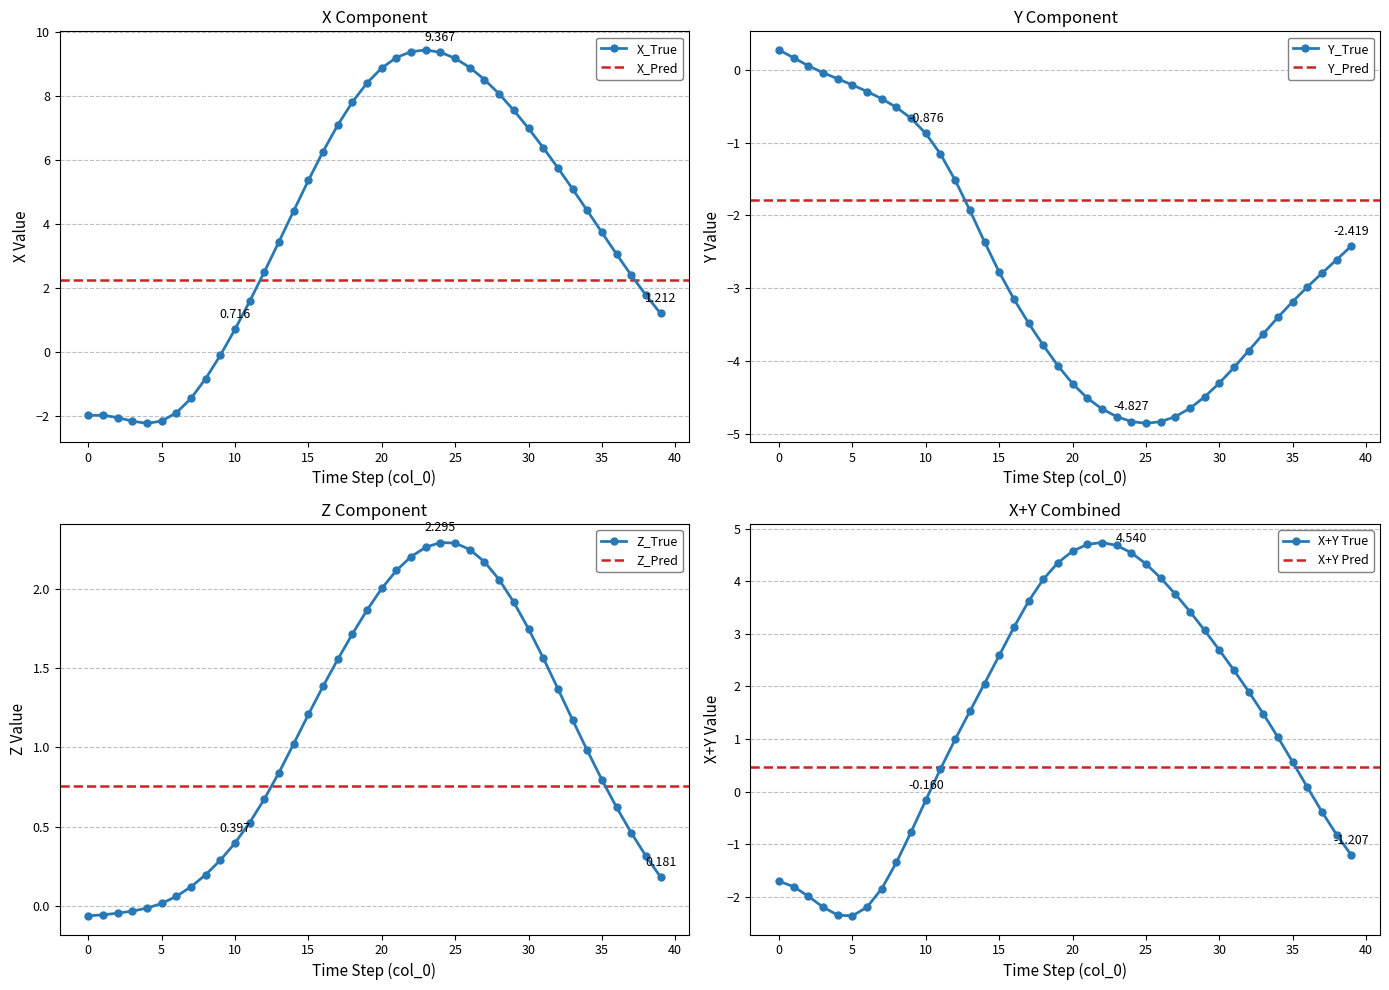

How many data points in X_True are above 4?

21